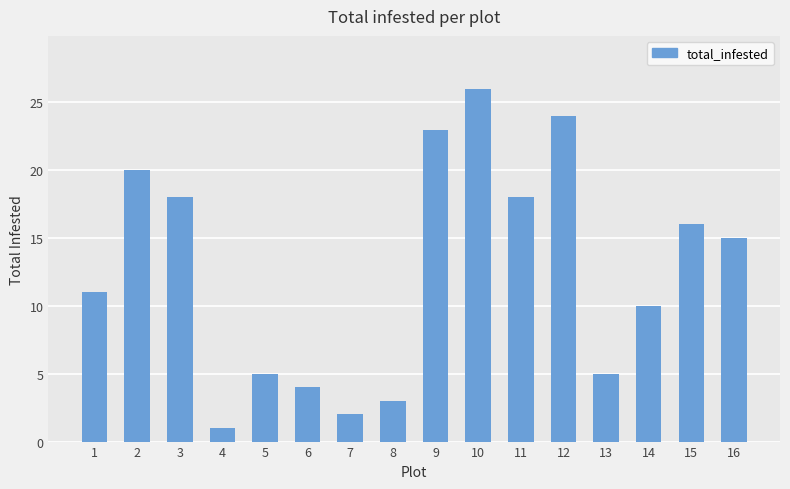

True or false: the data shows 1 at 4.

True